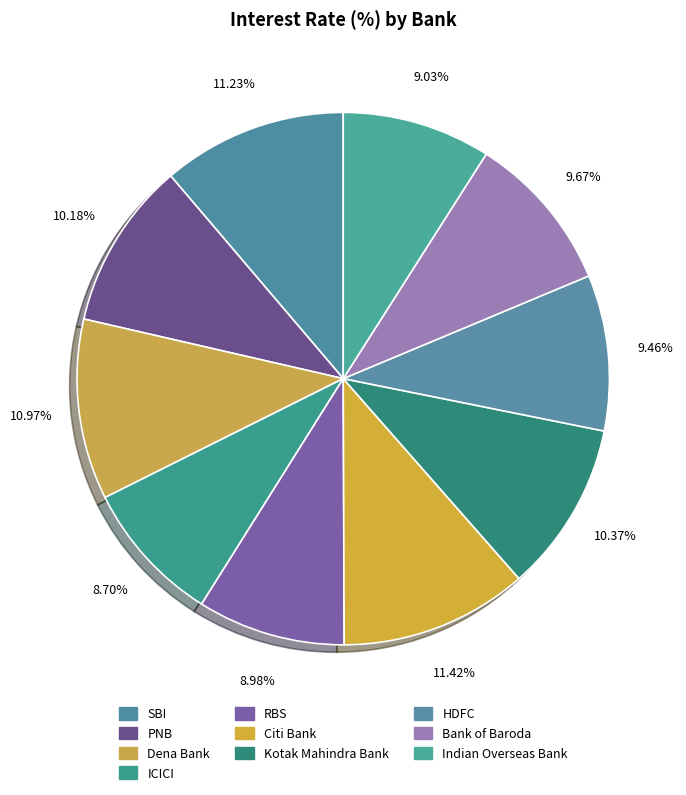

Between Bank of Baroda and PNB, which is larger?

PNB